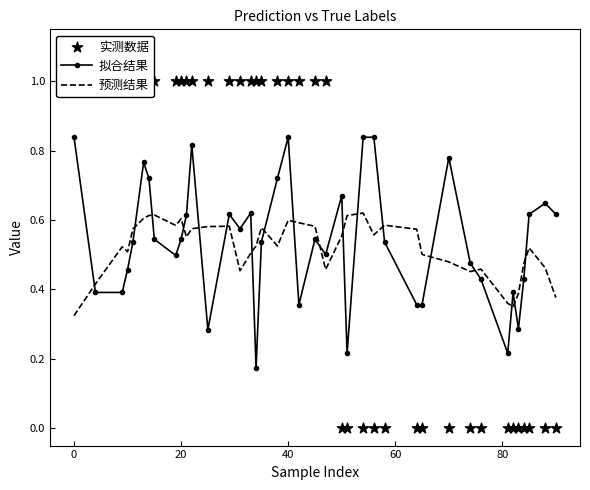

True or false: 拟合结果 and 预测结果 intersect in this chart.

True